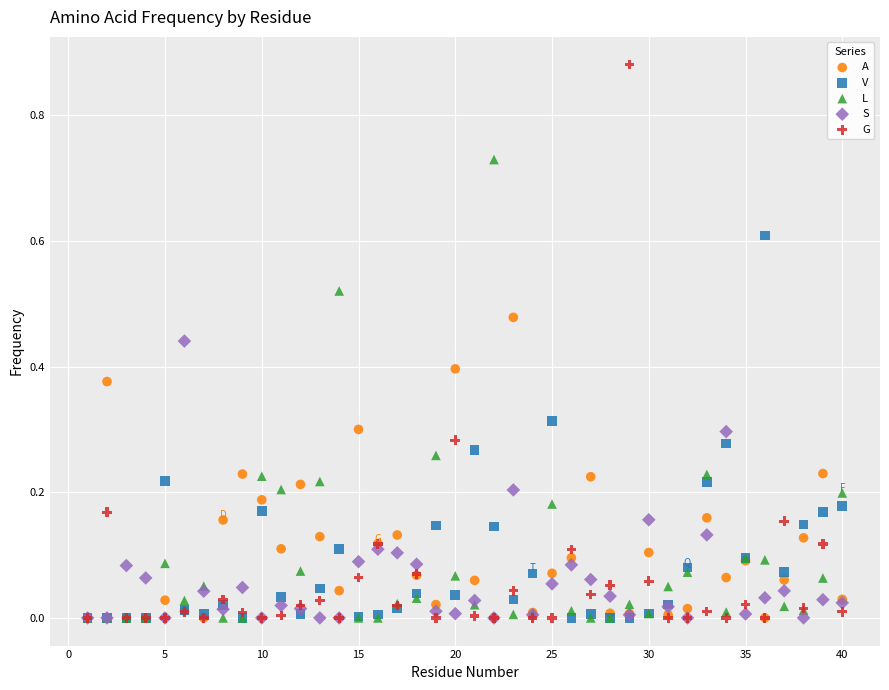

Which series reaches the maximum Y coordinate?

G